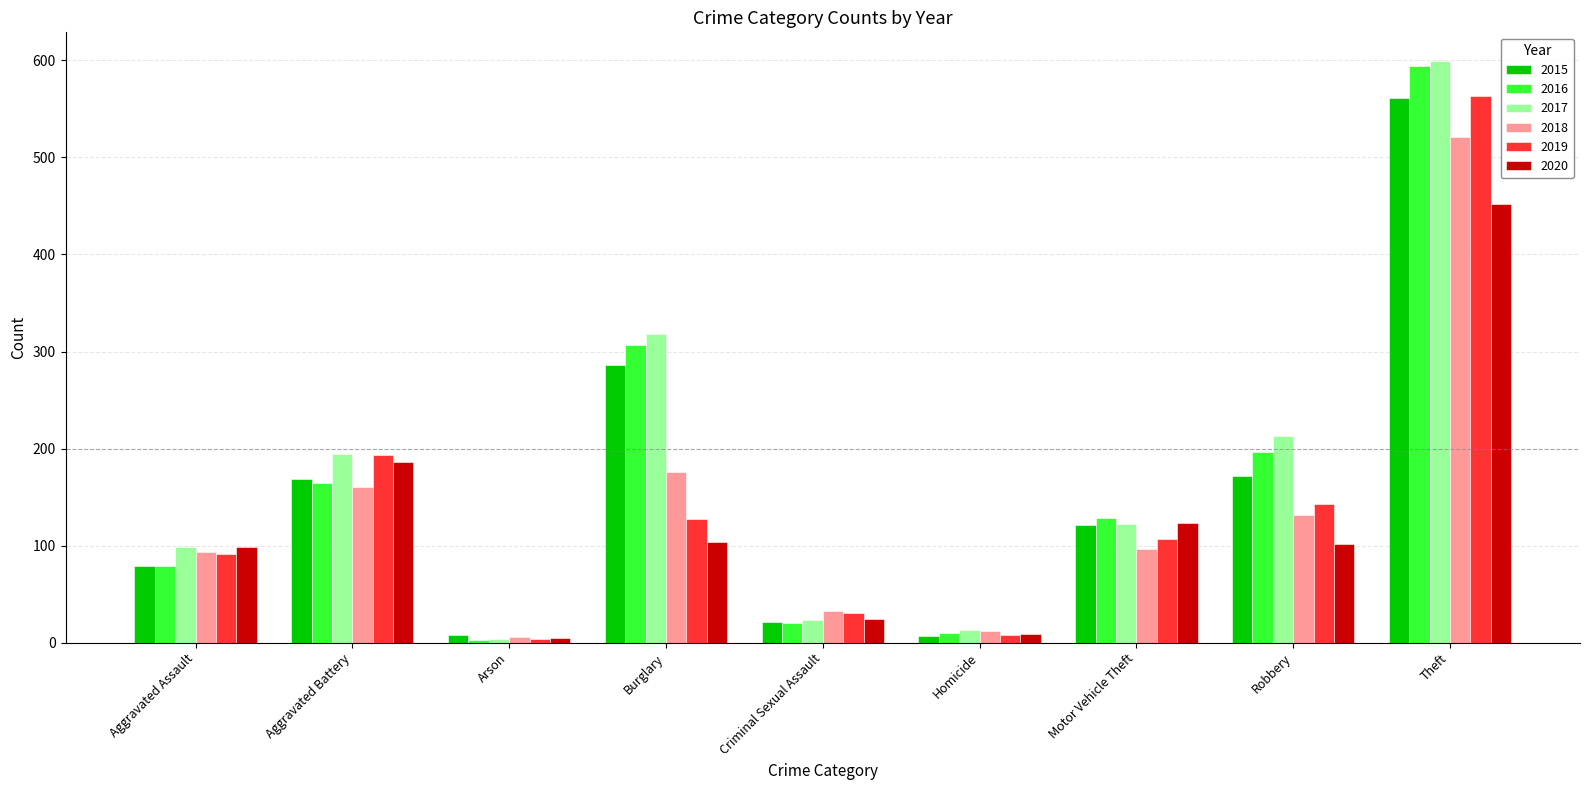

What is the average value of the 2019 series?

141